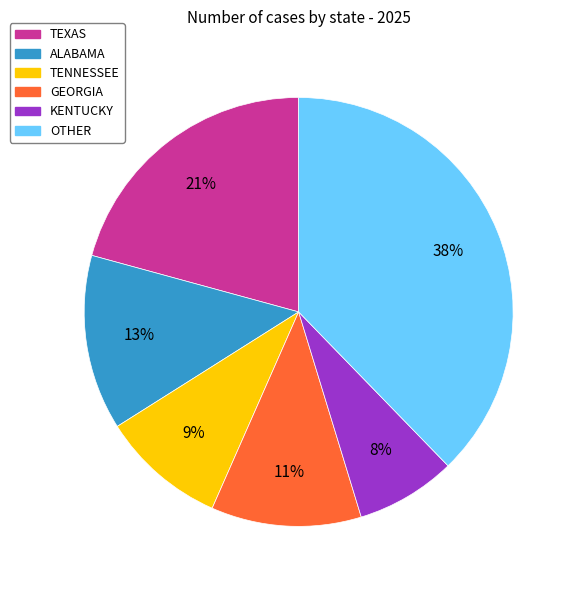

The OTHER slice represents 38% of the pie. True or false?

True